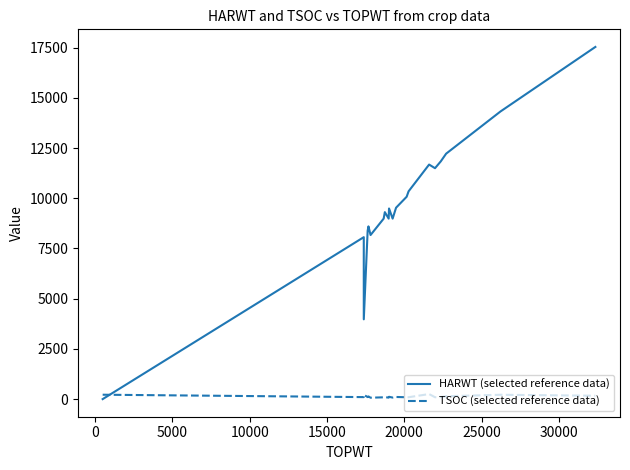

Which series has the largest total across all categories?

HARWT (selected reference data)